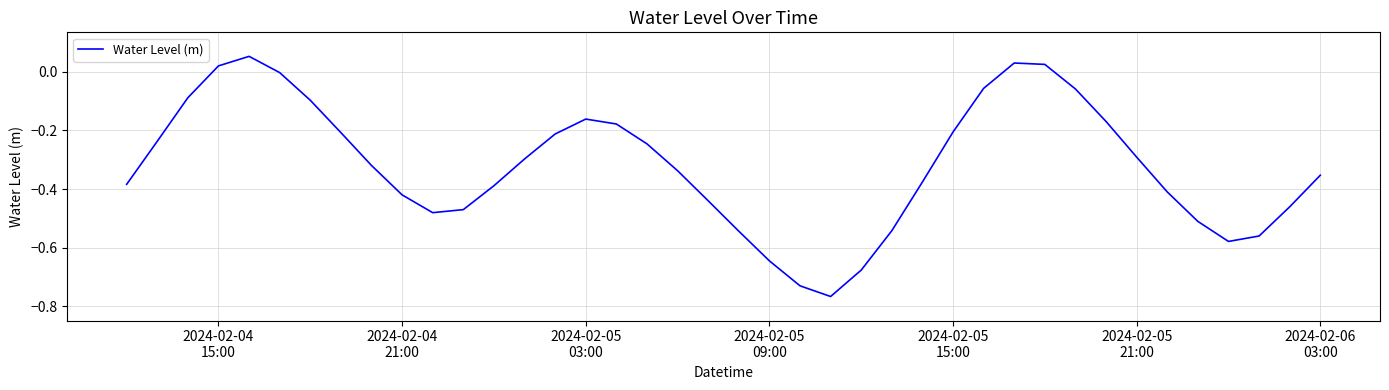

What is the difference between the maximum and minimum values?

0.8